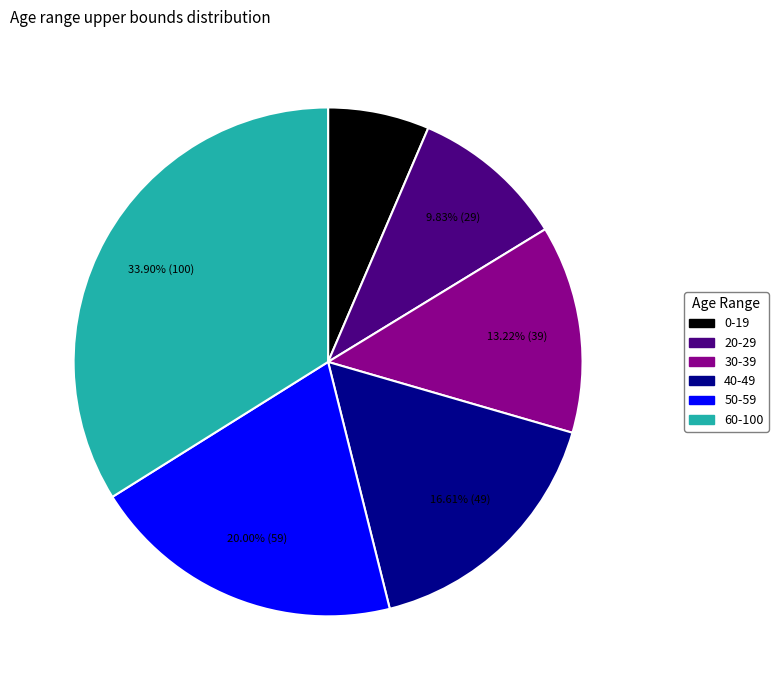

The 60-100 slice represents 22% of the pie. True or false?

False